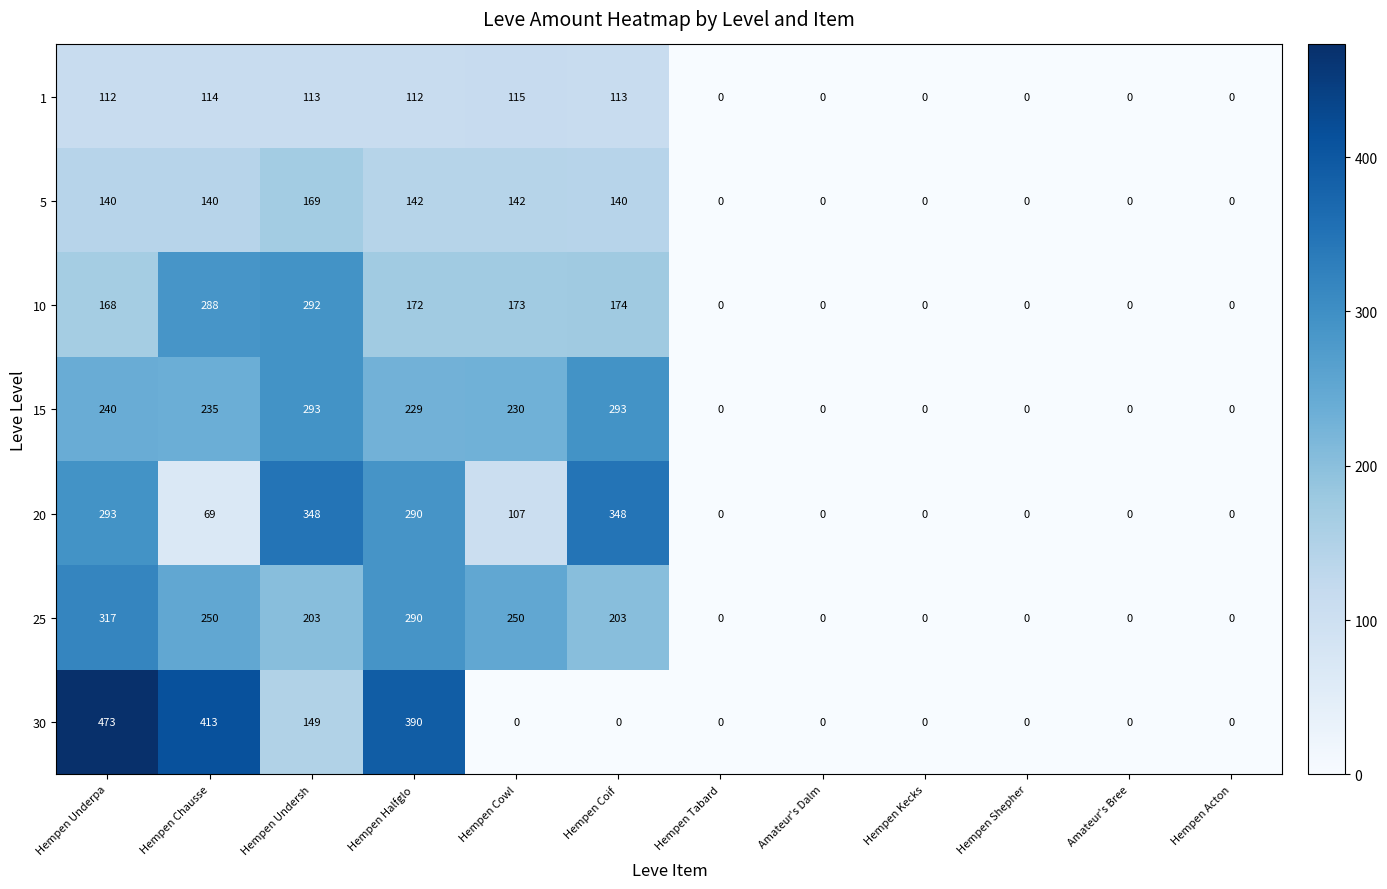

What is the maximum value for 25?

317